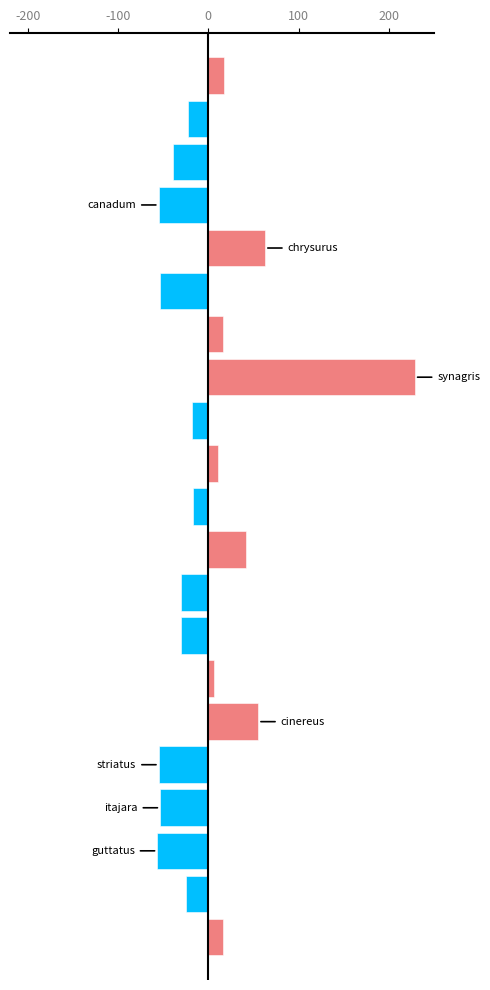

What is the smallest value displayed?

-56.5